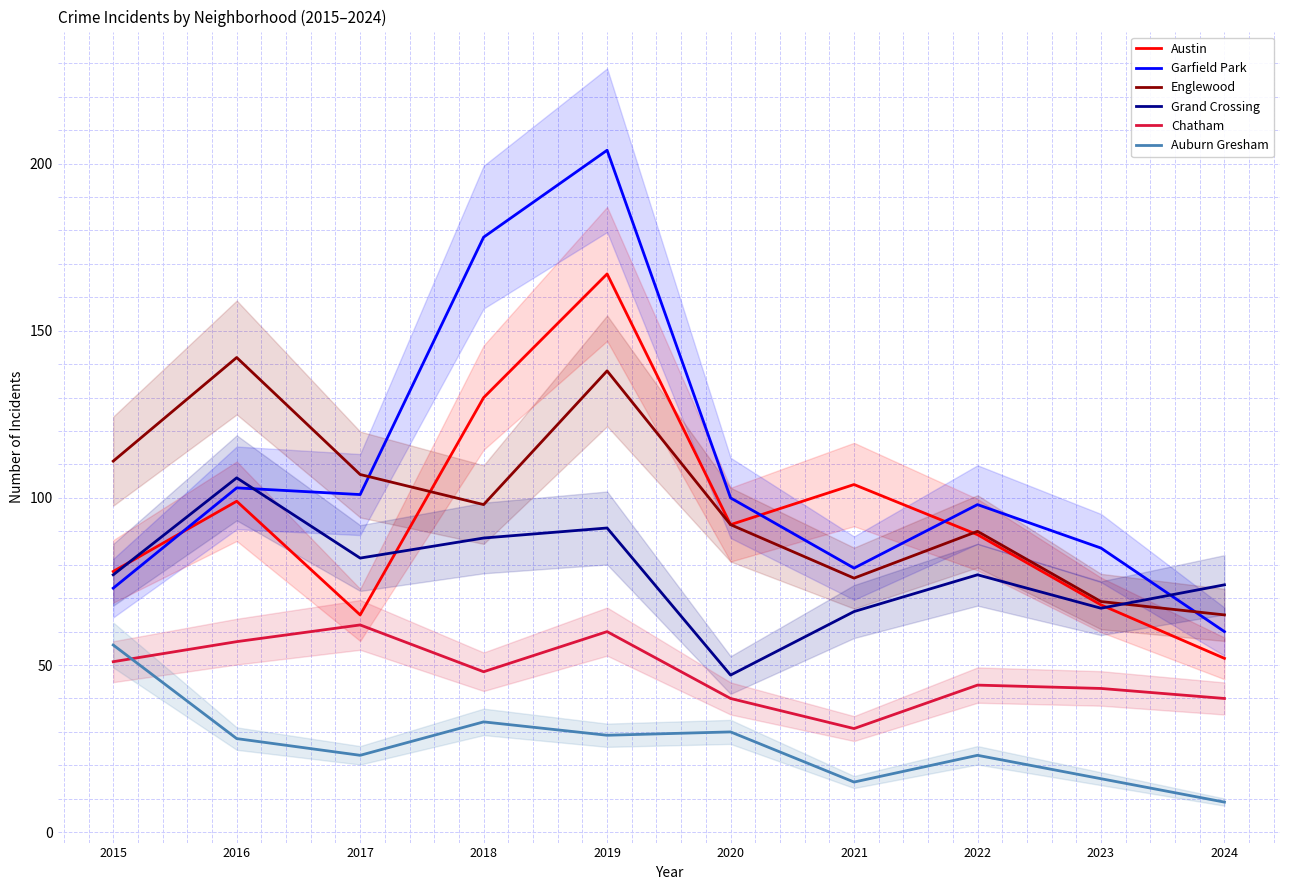

At which label does Austin reach its minimum?

2024